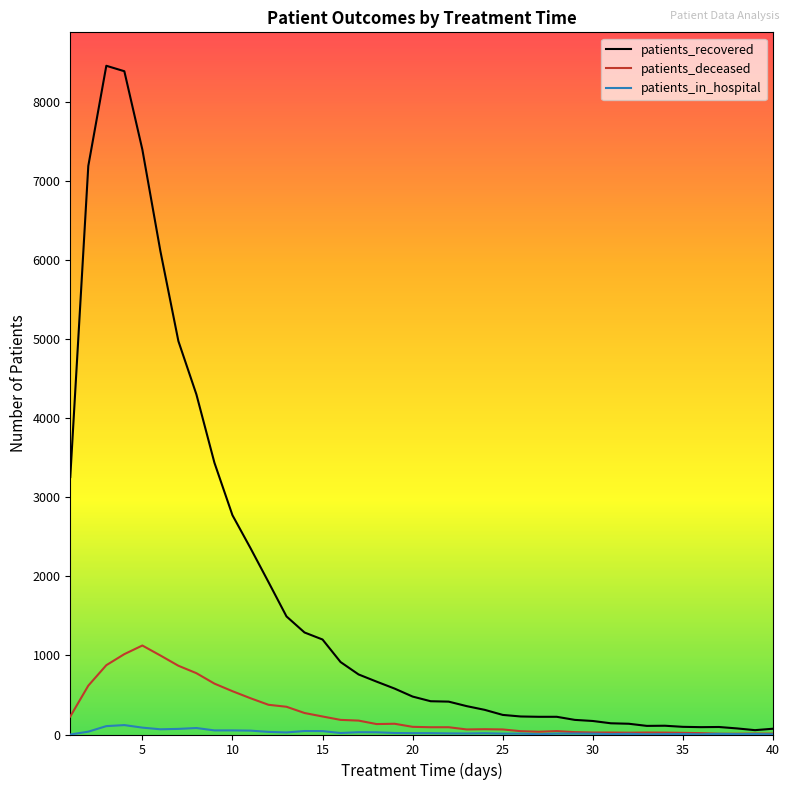

What is the highest value of the patients_deceased series?

1126